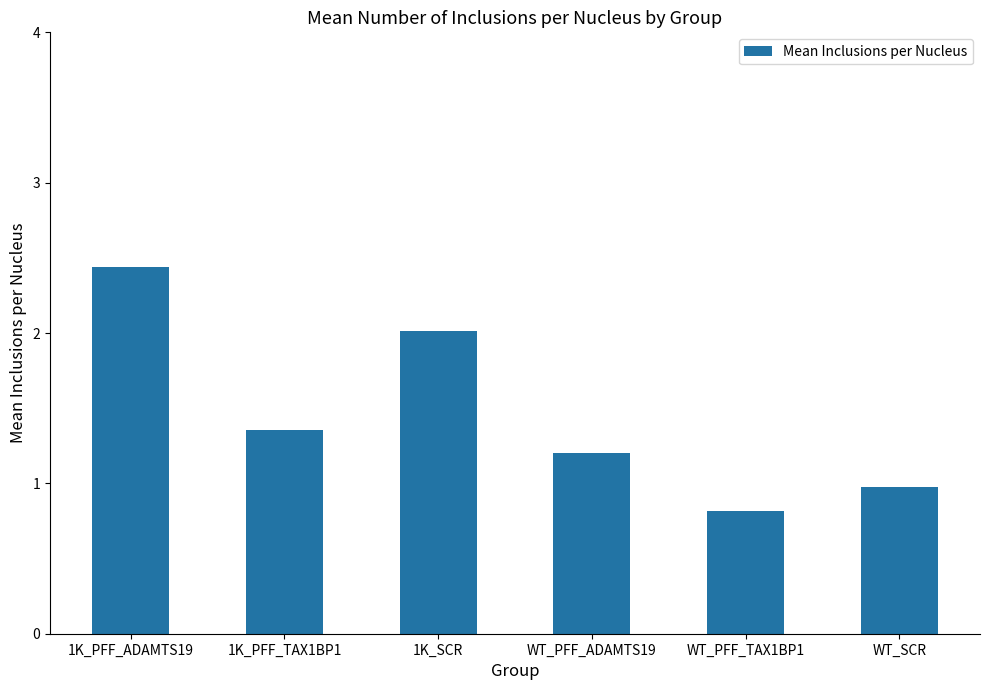

What is the greatest value displayed?

2.4